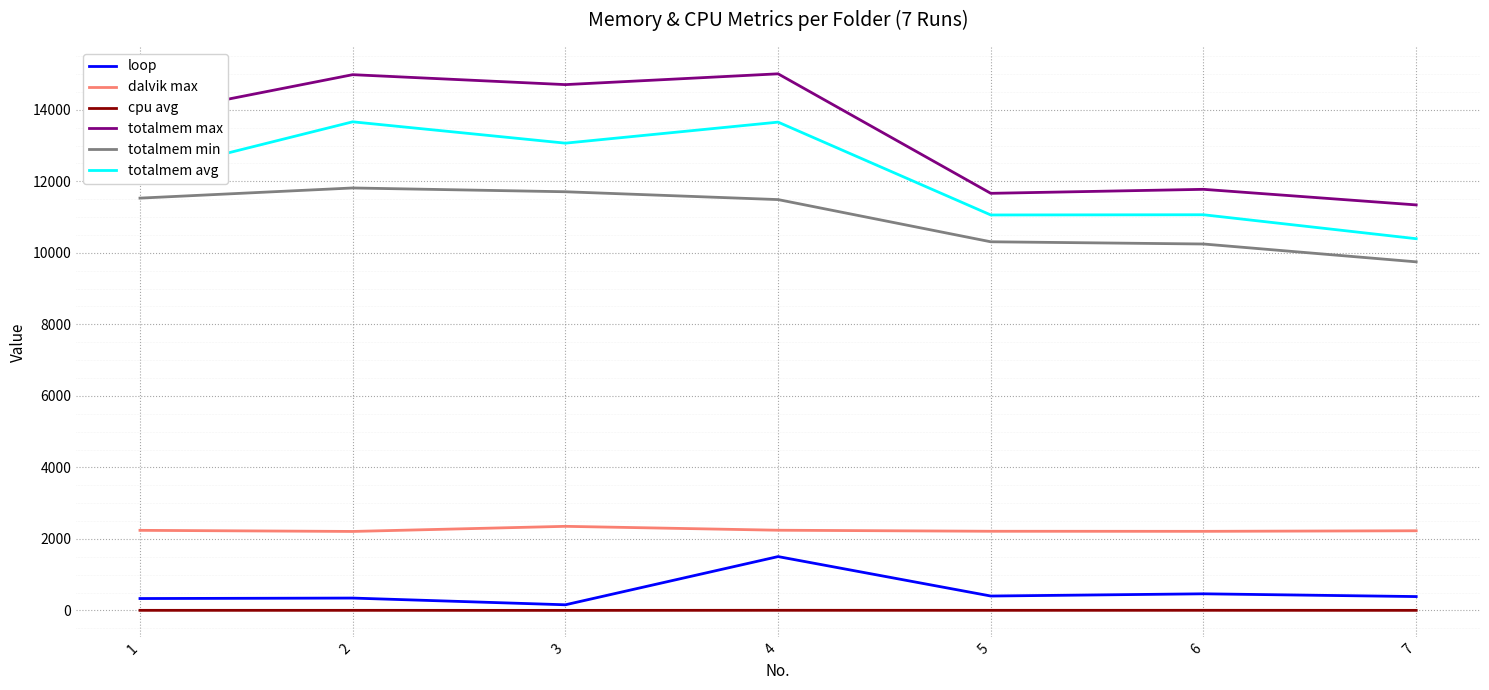

True or false: totalmem max and totalmem min cross at least once.

False